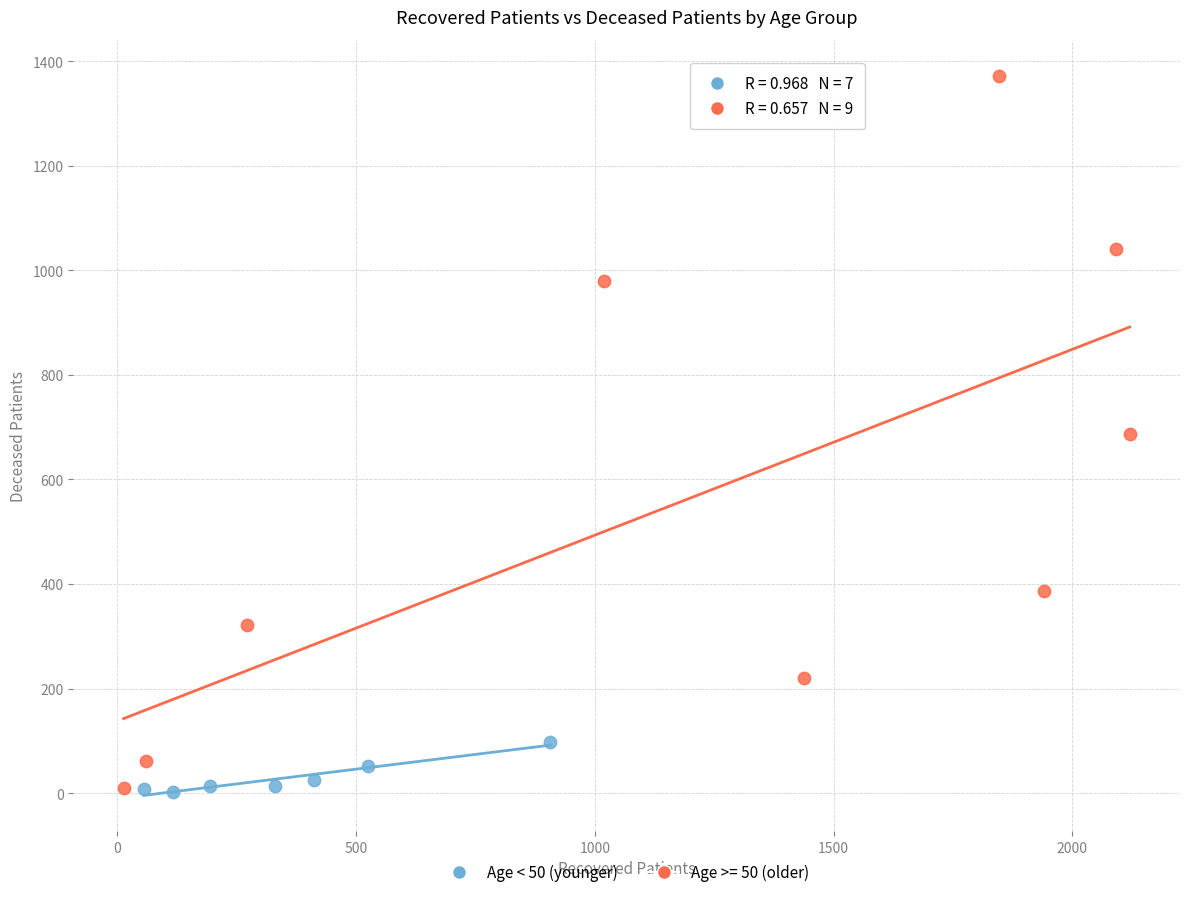

Which series has the widest spread of Y values?

Age >= 50 (older)